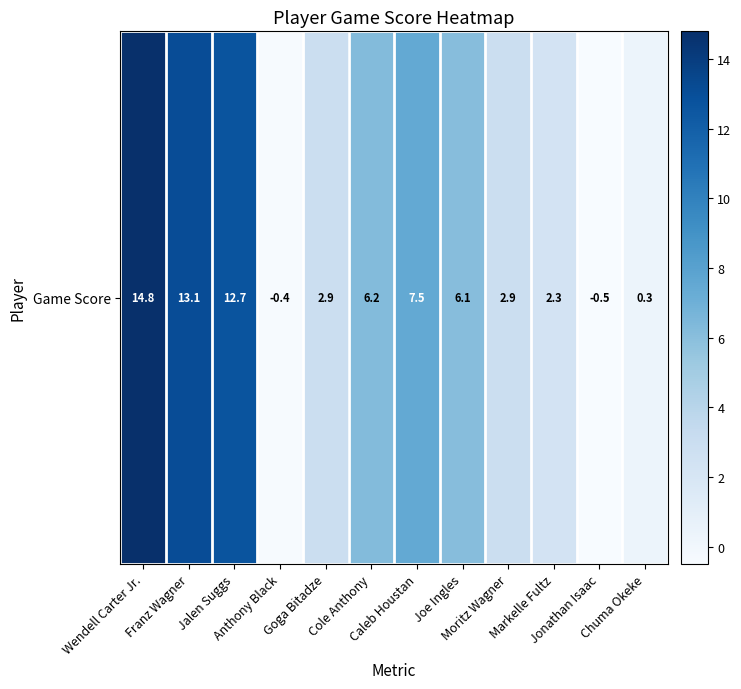

How many values are below 6?

6